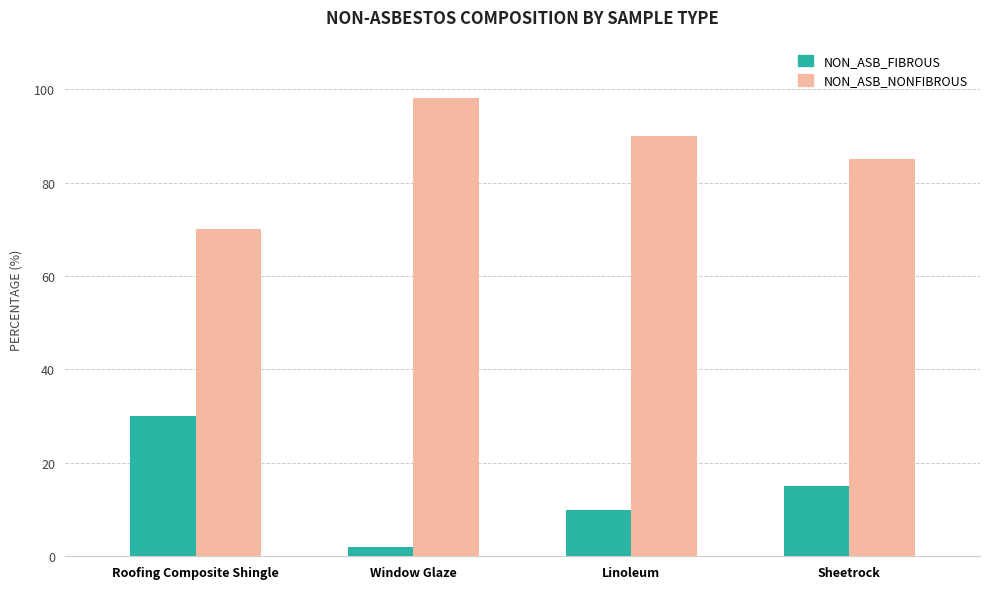

Reading right to left, list all the values displayed in this chart.

NON_ASB_FIBROUS: Sheetrock=15	Linoleum=10	Window Glaze=2	Roofing Composite Shingle=30
NON_ASB_NONFIBROUS: Sheetrock=85	Linoleum=90	Window Glaze=98	Roofing Composite Shingle=70